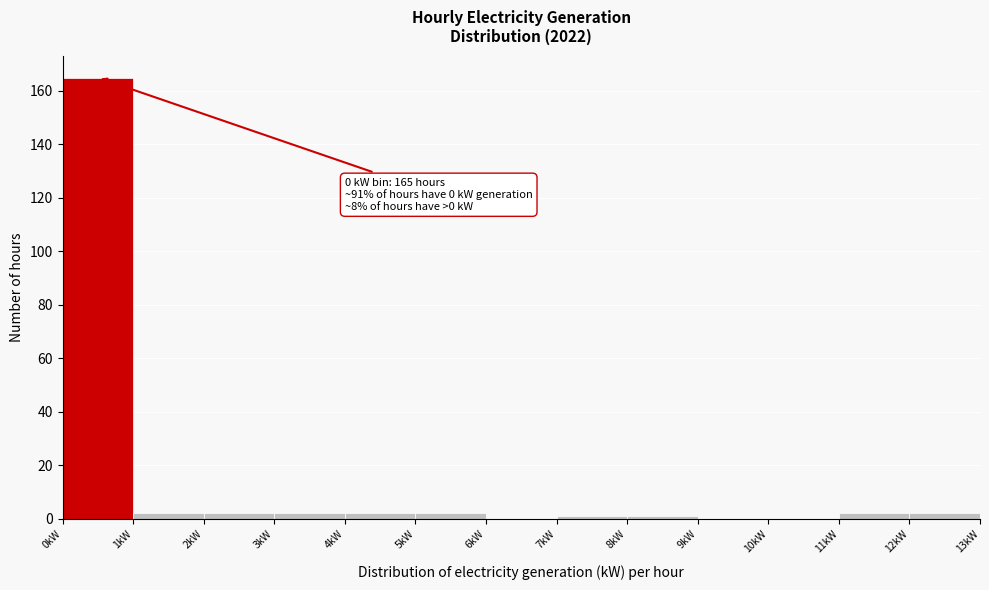

Over which range of the x-axis is the bar tallest?

0 to 1